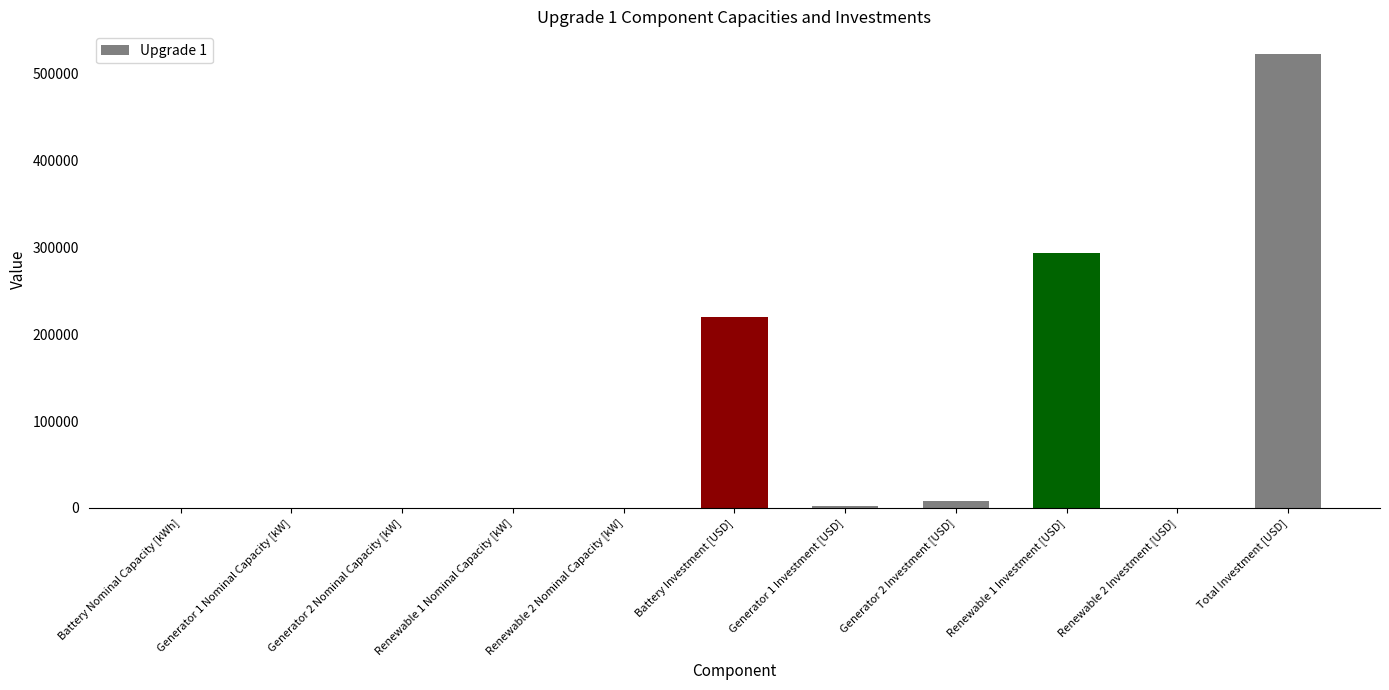

What is the ratio of the value at Total Investment [USD] to the value at Battery Investment [USD]?

2.4